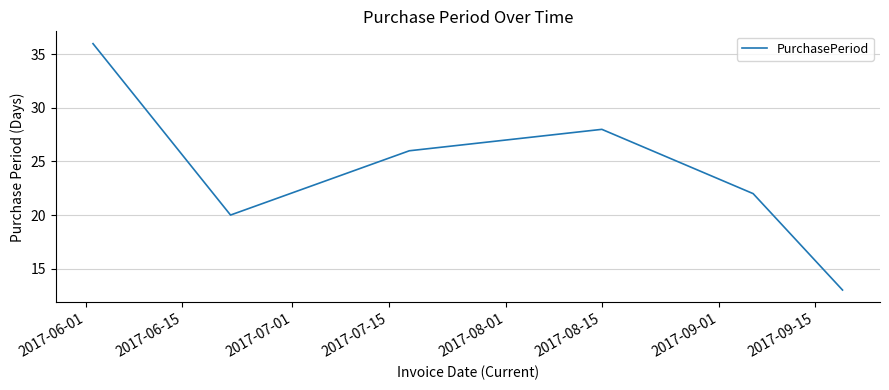

What is the maximum value shown in the chart?

36